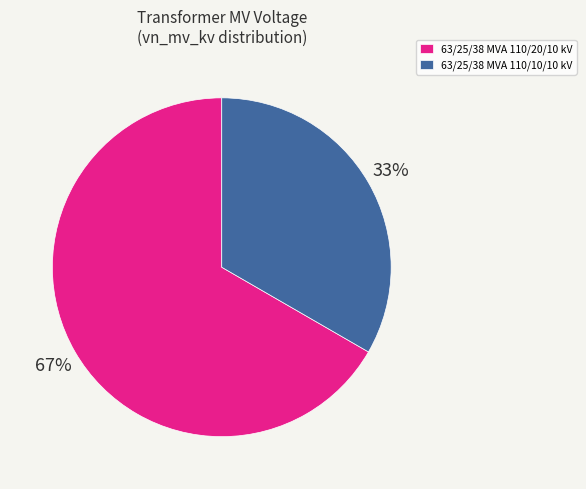

To the nearest percent, what is the average slice percentage?

50%